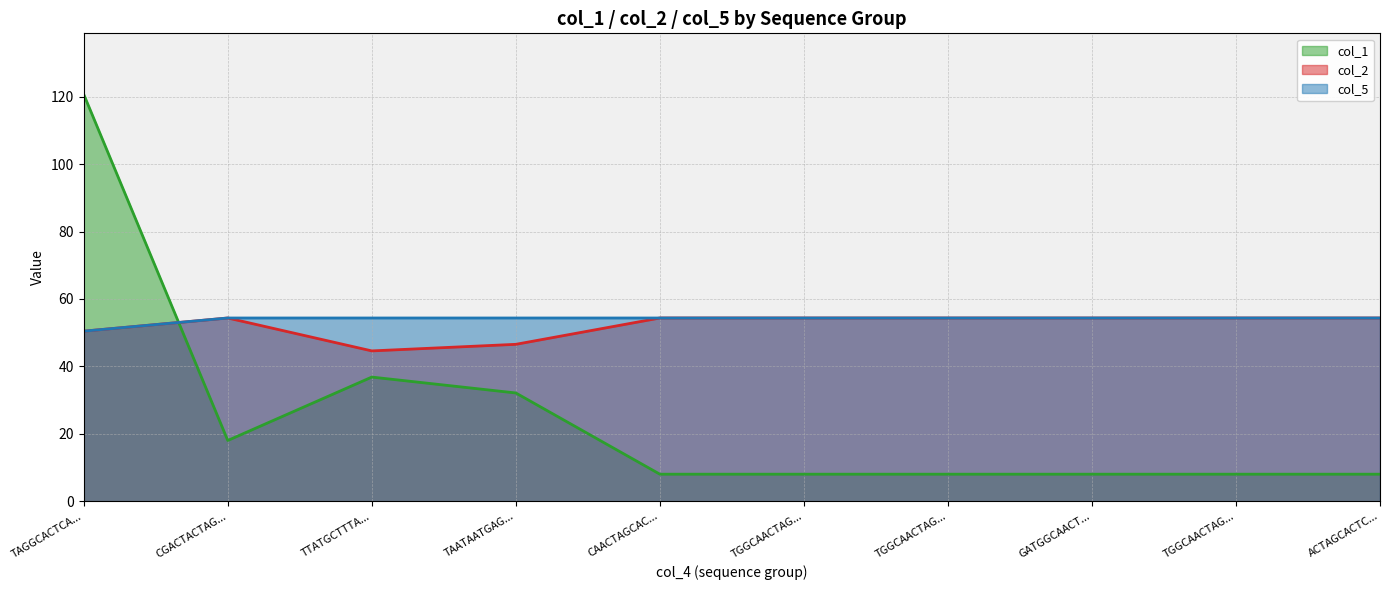

What is the difference between the col_1 values at TAGGCACTCA... and CAACTAGCAC...?

112.7